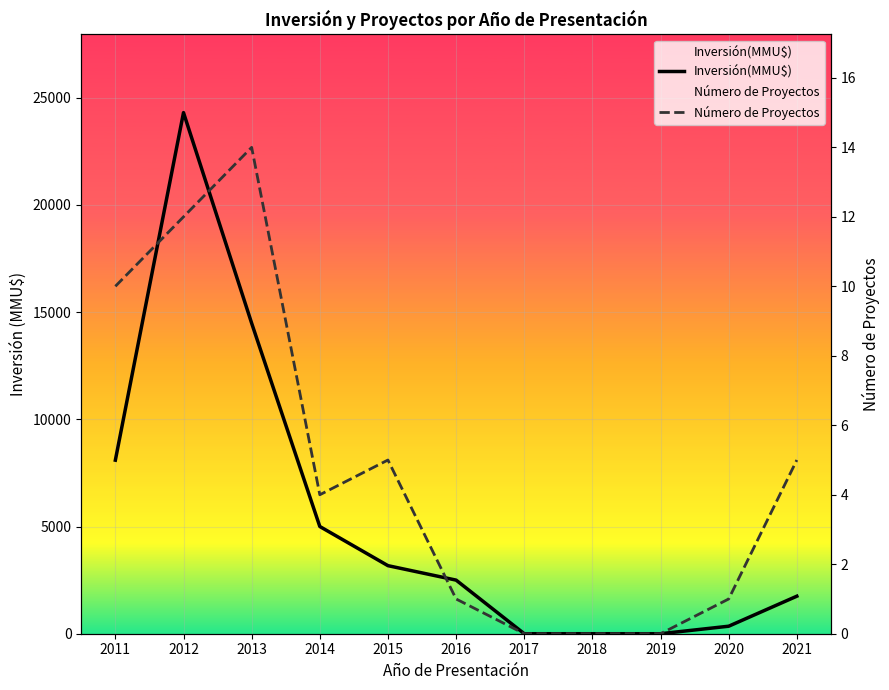

Count the number of data series in this chart.

2